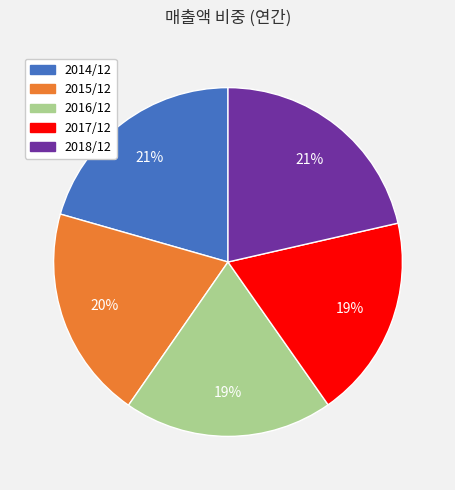

How many segments does this pie chart have?

5